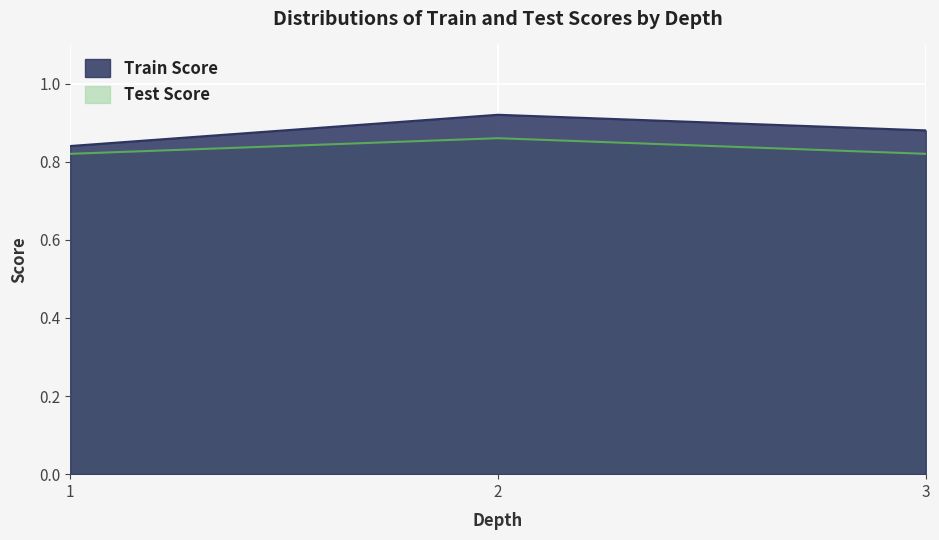

Reading left to right, extract all data points from this chart.

Train Score: 1=0.8	2=0.9	3=0.9
Test Score: 1=0.8	2=0.9	3=0.8